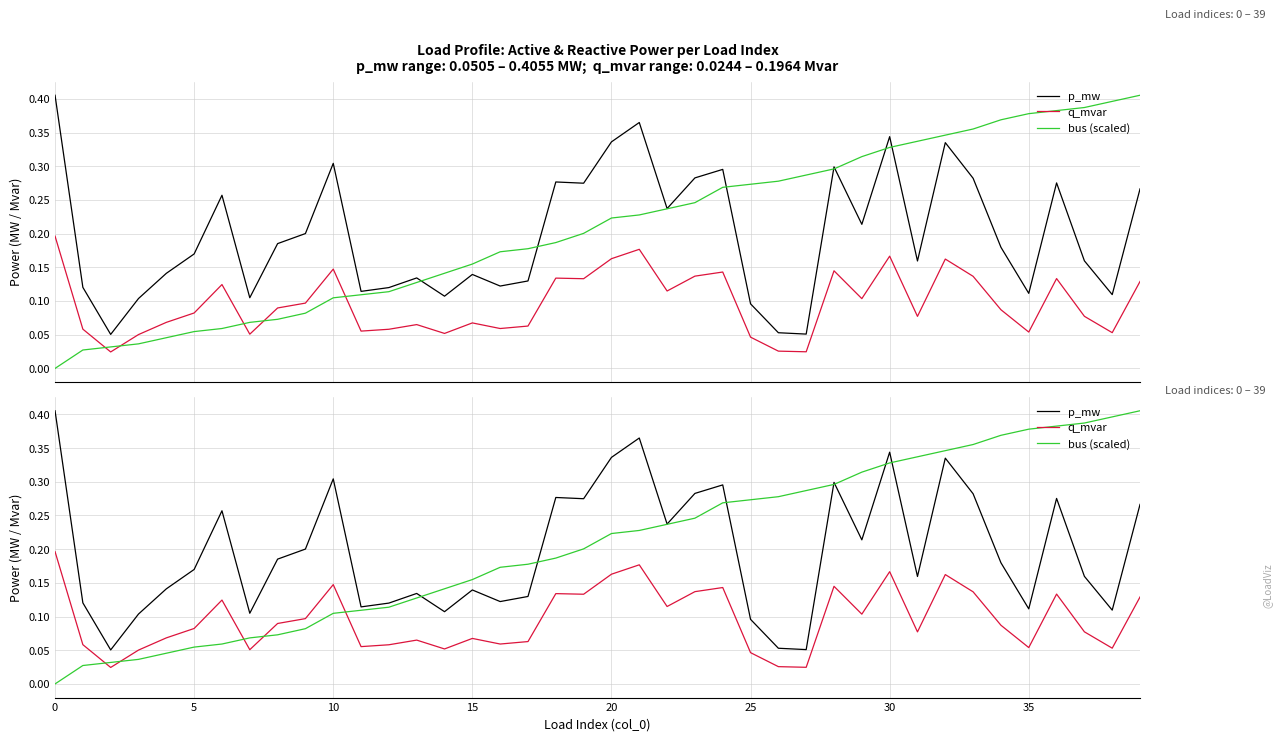

What is the maximum value for p_mw?

0.4